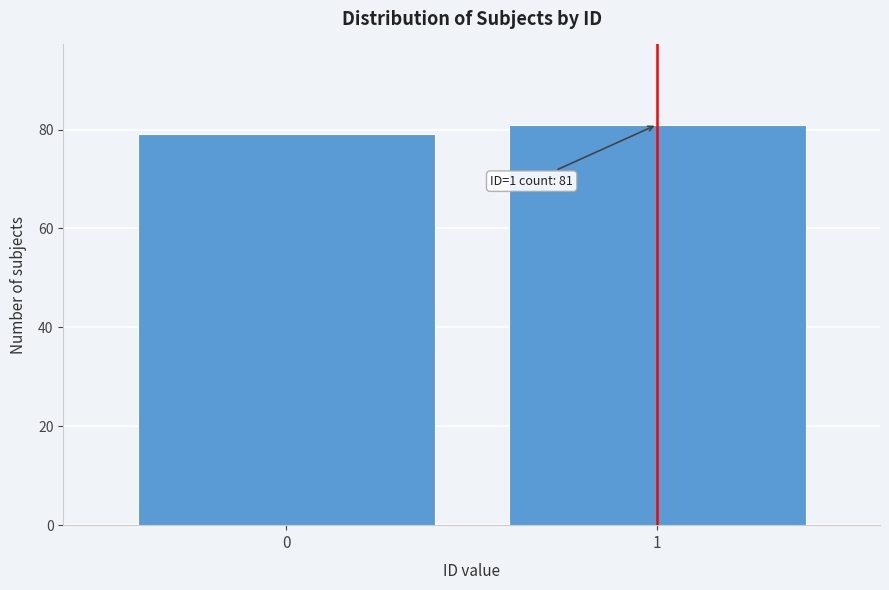

Reading right to left, extract all data points from this chart.

81	79